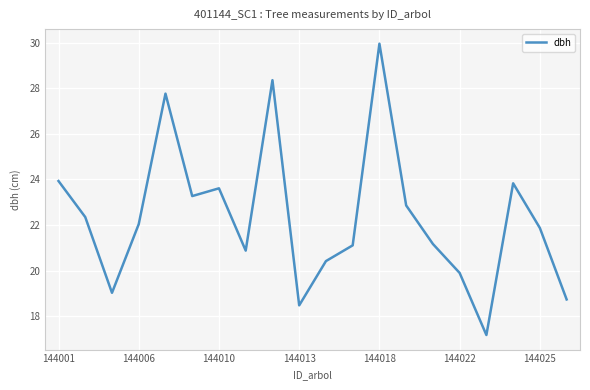

What is the difference between the maximum and minimum values?

12.8